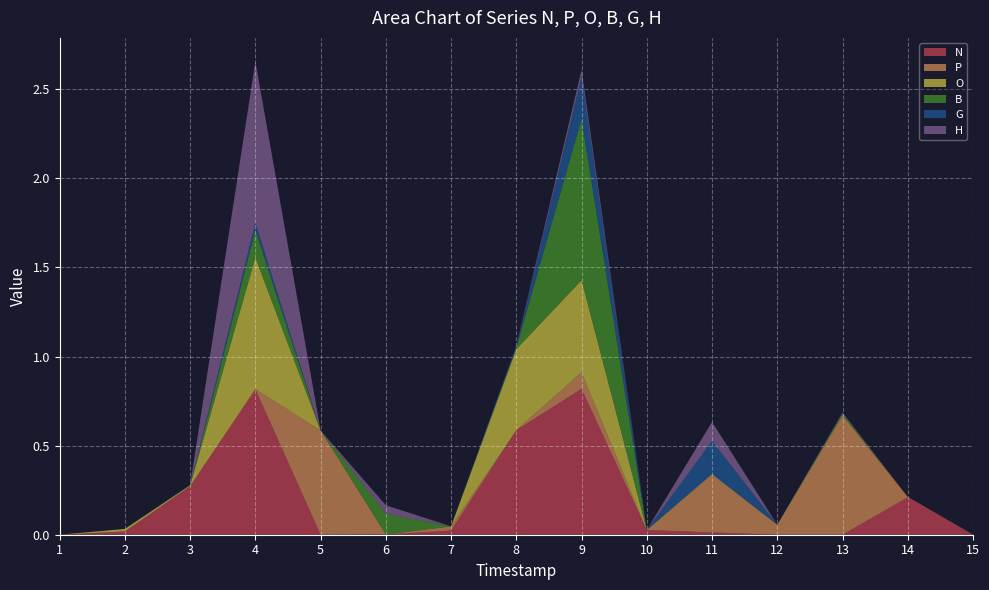

Reading left to right, list all the values displayed in this chart.

N: 1=0.0	2=0.0	3=0.3	4=0.8	5=0.0	6=0.0	7=0.0	8=0.6	9=0.8	10=0.0	11=0.0	12=0.0	13=0.0	14=0.2	15=0.0
P: 1=0.0	2=0.0	3=0.0	4=0.0	5=0.6	6=0.0	7=0.0	8=0.0	9=0.1	10=0.0	11=0.3	12=0.1	13=0.7	14=0.0	15=0.0
O: 1=0.0	2=0.0	3=0.0	4=0.7	5=0.0	6=0.0	7=0.0	8=0.5	9=0.5	10=0.0	11=0.0	12=0.0	13=0.0	14=0.0	15=0.0
B: 1=0.0	2=0.0	3=0.0	4=0.2	5=0.0	6=0.1	7=0.0	8=0.0	9=0.9	10=0.0	11=0.0	12=0.0	13=0.0	14=0.0	15=0.0
G: 1=0.0	2=0.0	3=0.0	4=0.0	5=0.0	6=0.0	7=0.0	8=0.0	9=0.2	10=0.0	11=0.2	12=0.0	13=0.0	14=0.0	15=0.0
H: 1=0.0	2=0.0	3=0.0	4=0.9	5=0.0	6=0.0	7=0.0	8=0.0	9=0.0	10=0.0	11=0.1	12=0.0	13=0.0	14=0.0	15=0.0